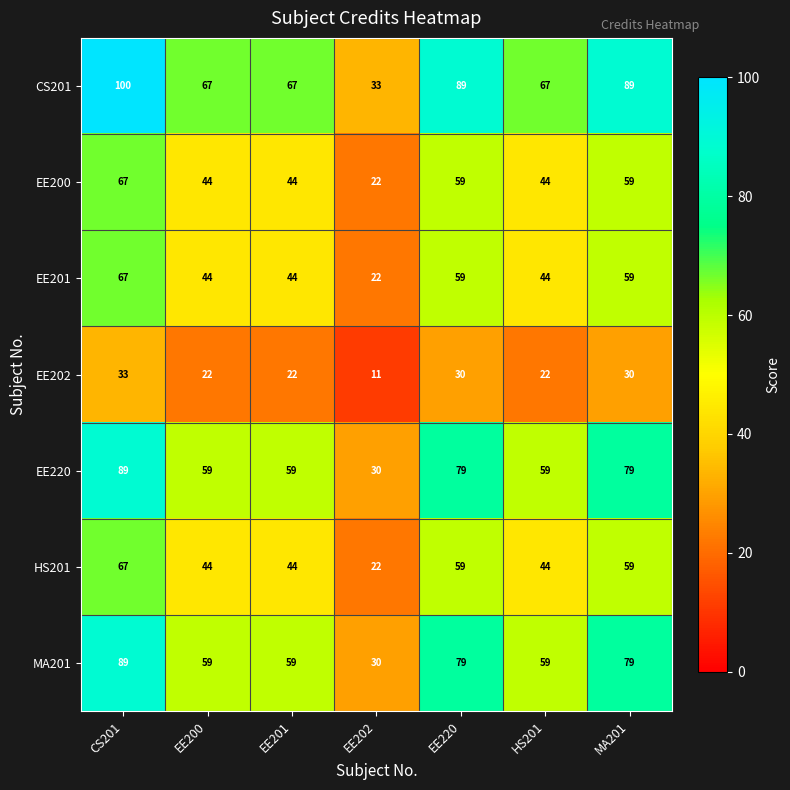

What is the sum of all EE201 values?

339